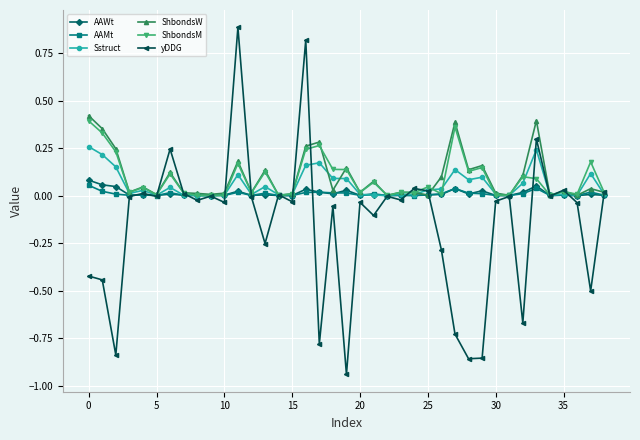

Which series has the widest spread of values?

yDDG